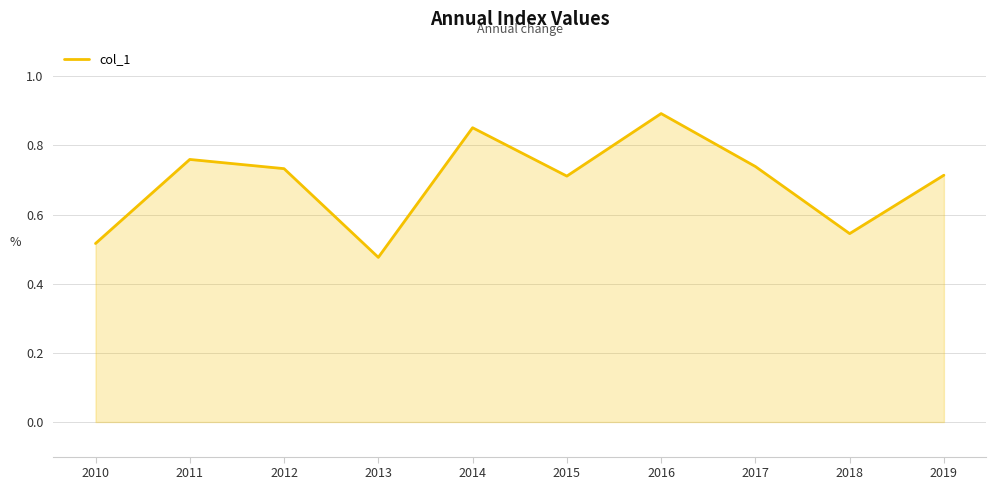

Which category has the highest value across all series?

2016